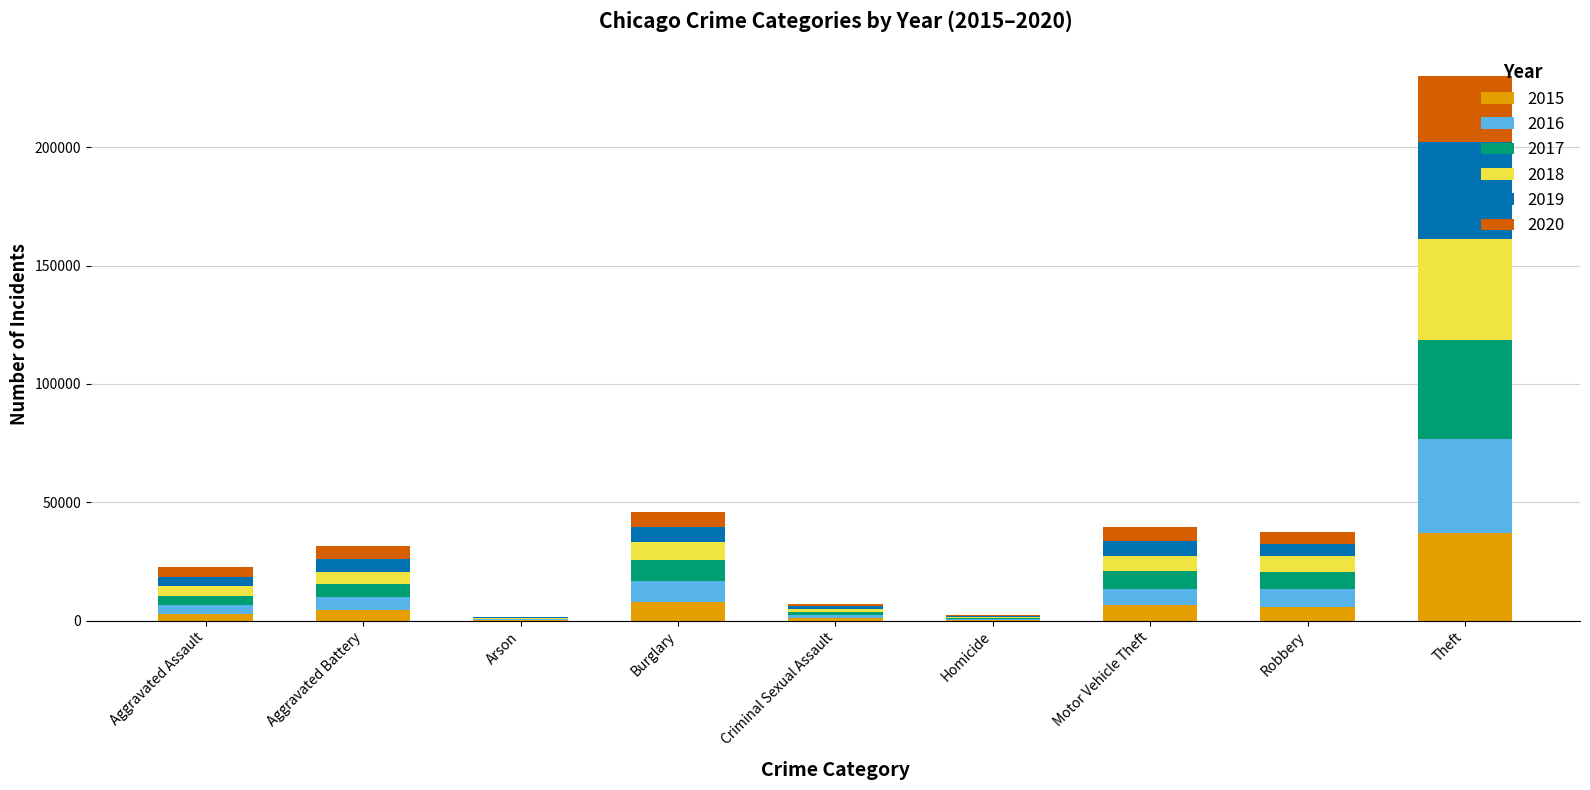

At which category is the sum across all series the highest?

Theft